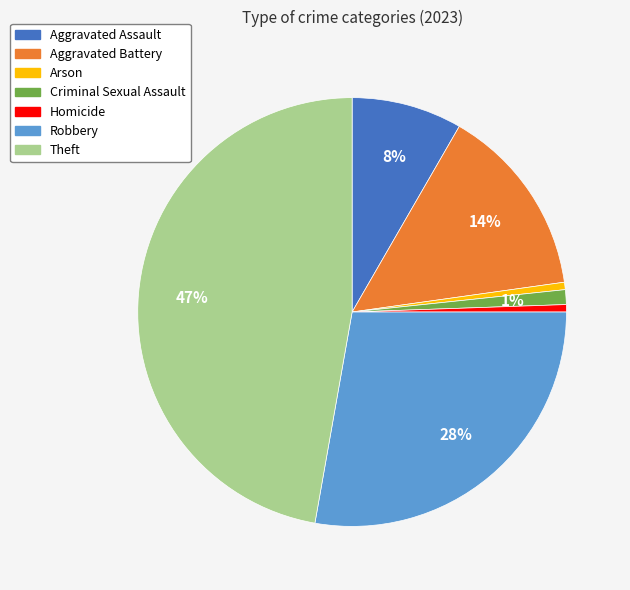

To the nearest percent, what is the average slice percentage?

14%